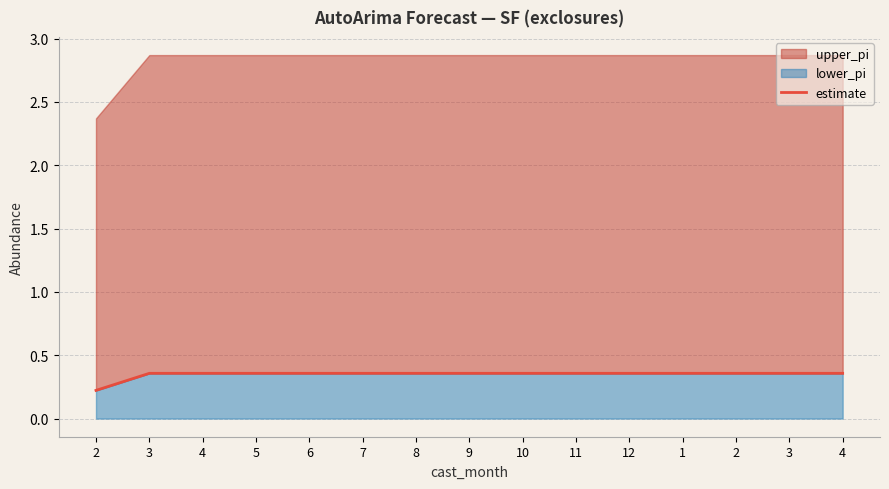

What is the value of the 6th point from the left?

0.4